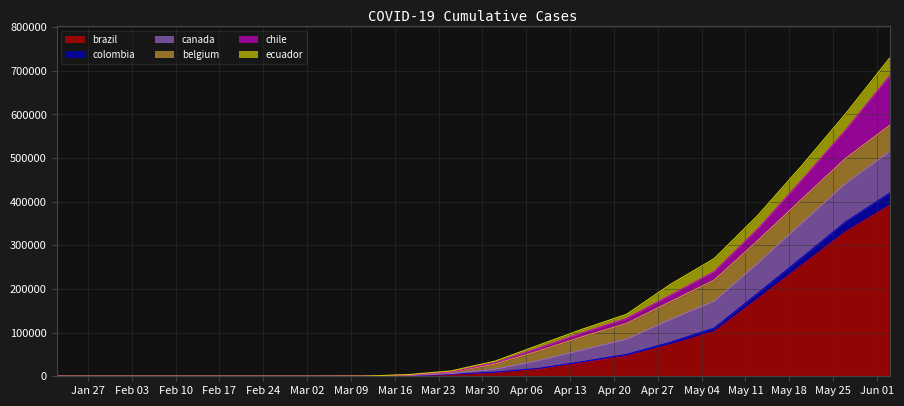

What are all the series names shown in the legend?

brazil, colombia, canada, belgium, chile, ecuador